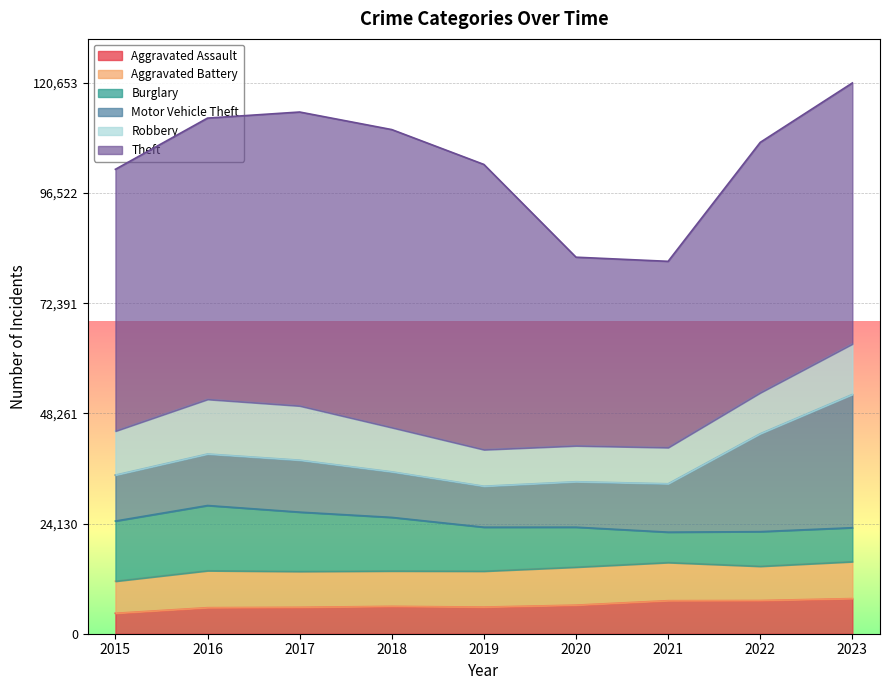

What are all the series names shown in the legend?

Aggravated Assault, Aggravated Battery, Burglary, Motor Vehicle Theft, Robbery, Theft